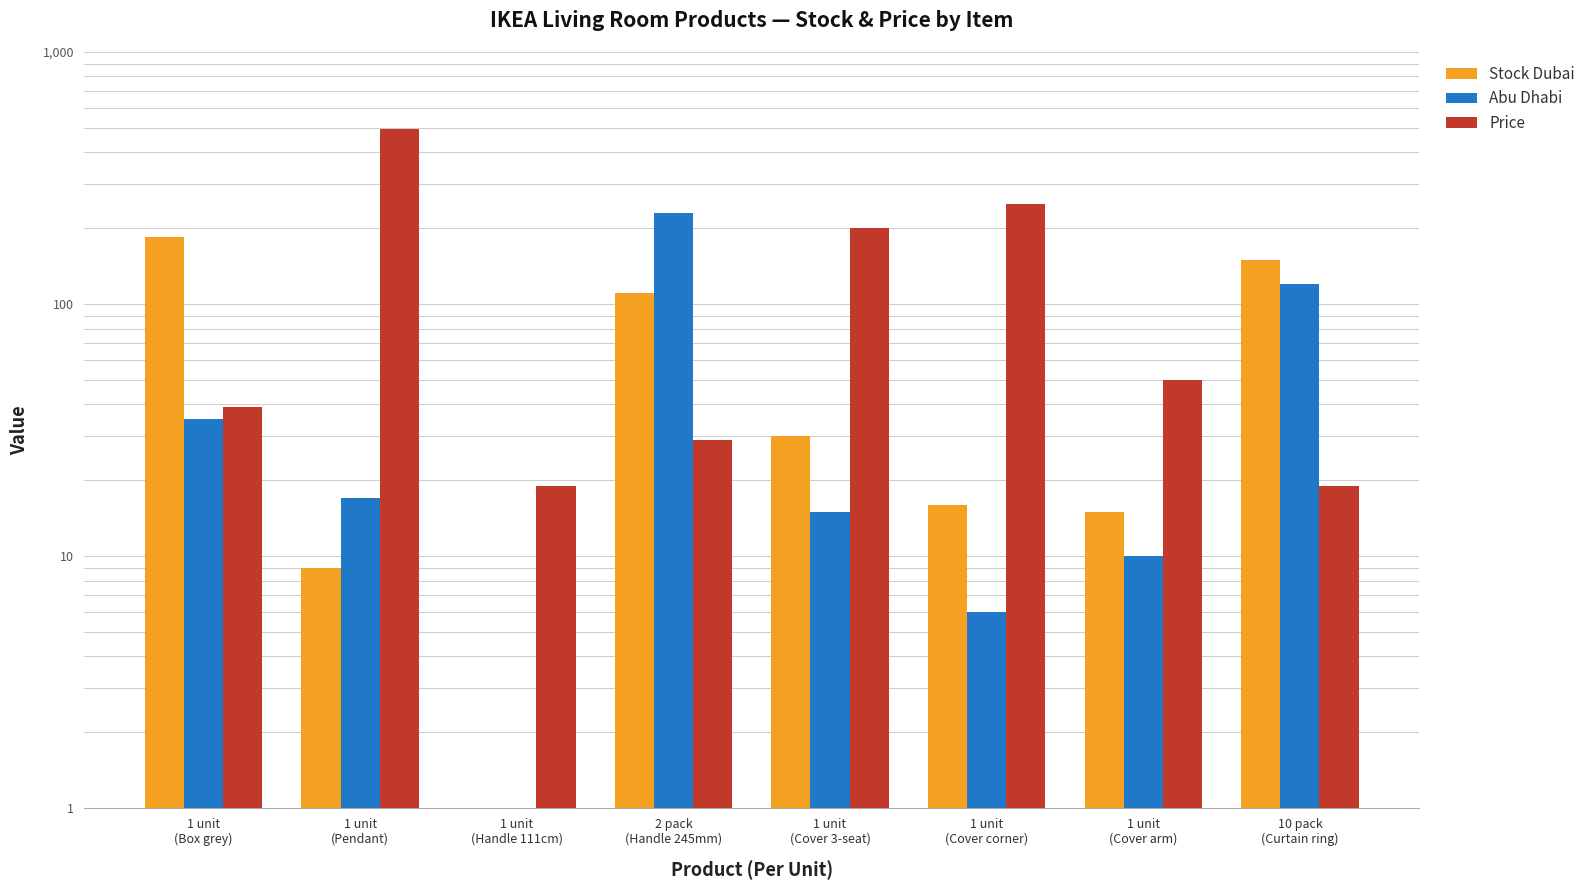

Where does the Abu Dhabi series first go above 17?

1 unit
(Box grey)